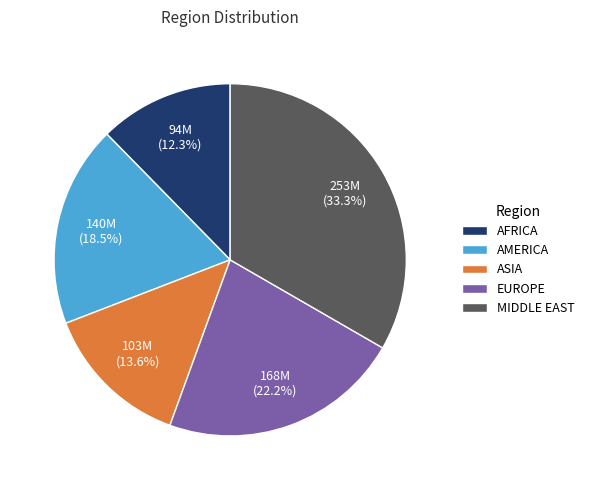

Which slice is the largest?

MIDDLE EAST